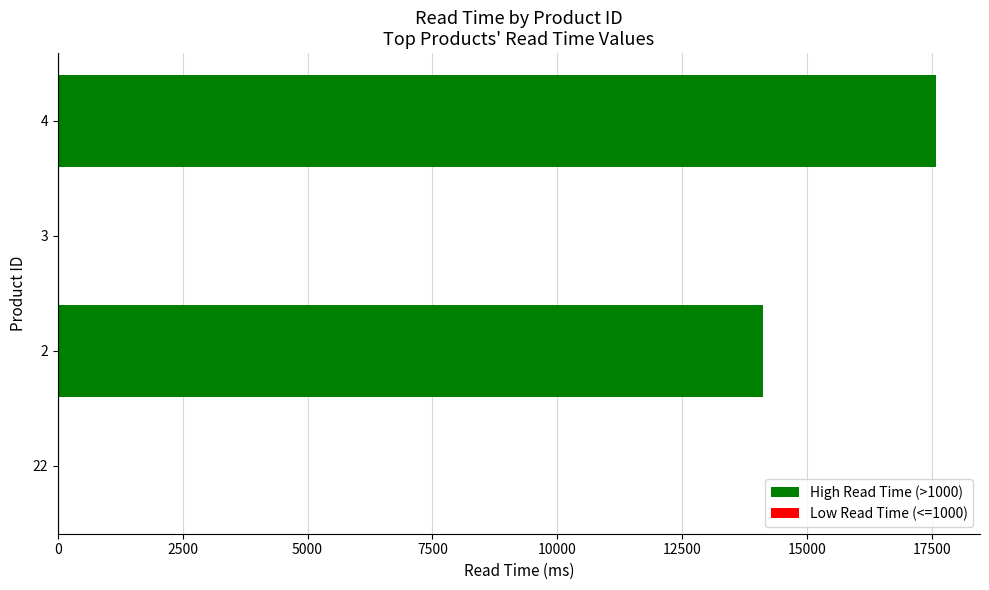

Approximately how many times larger is the value at 2 compared to 4?

0.8